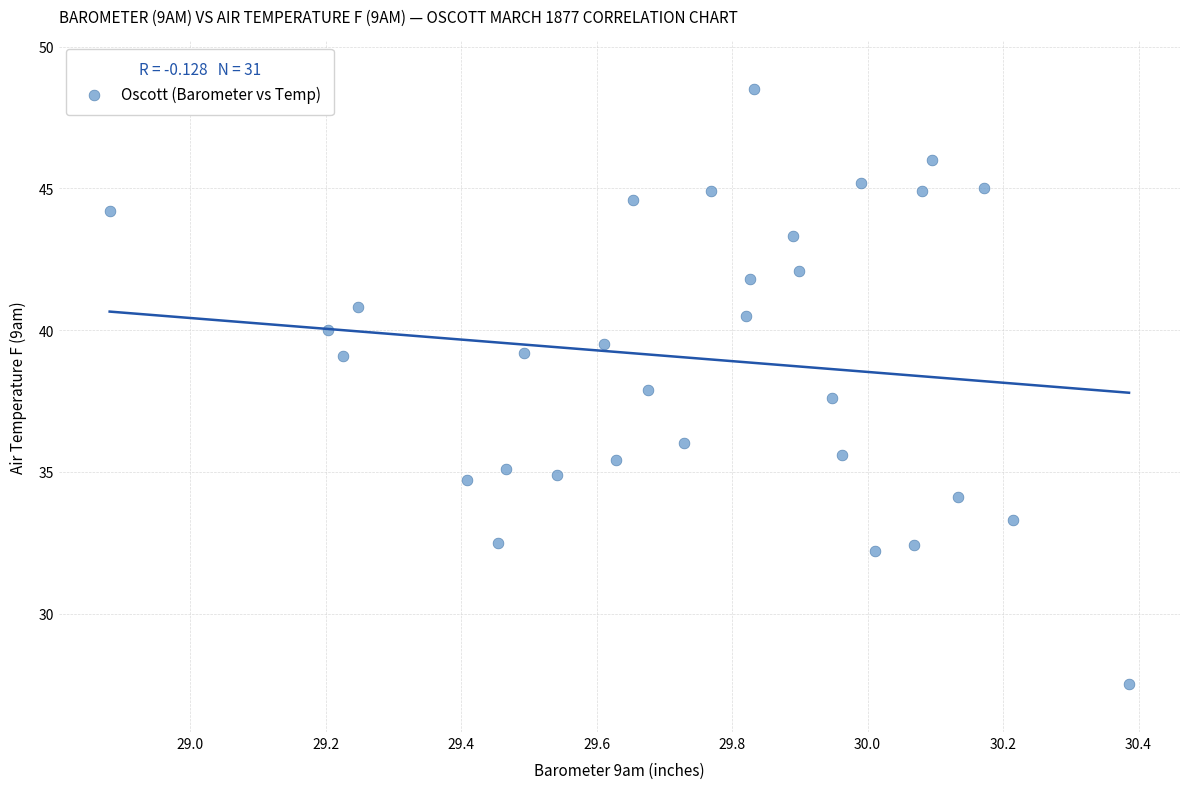

What is the range of X values (max minus min)?

1.5